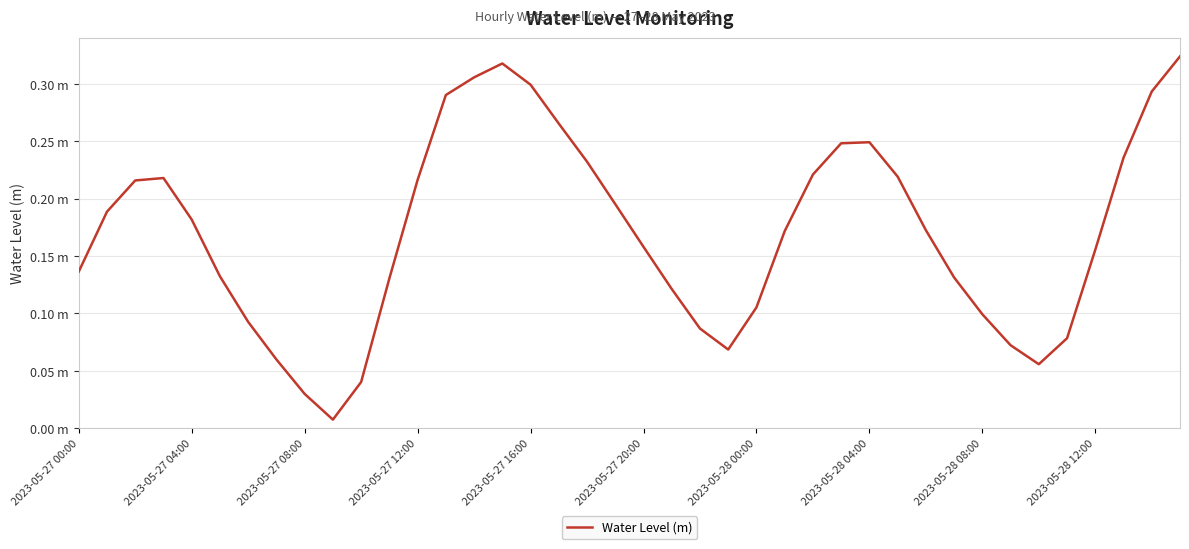

Is this an area chart (filled region under the line)?

No